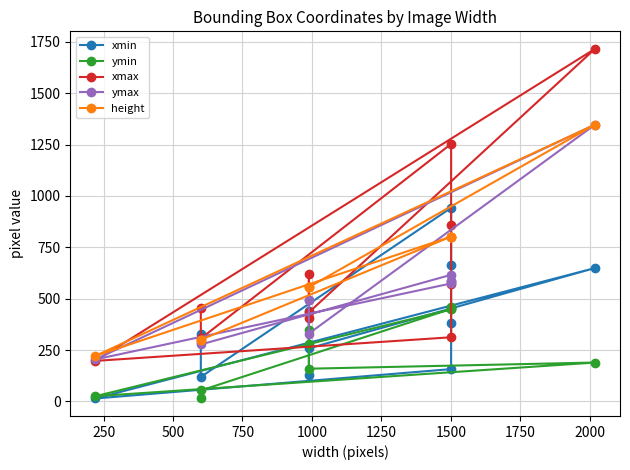

What is the maximum value shown in the chart?

1716